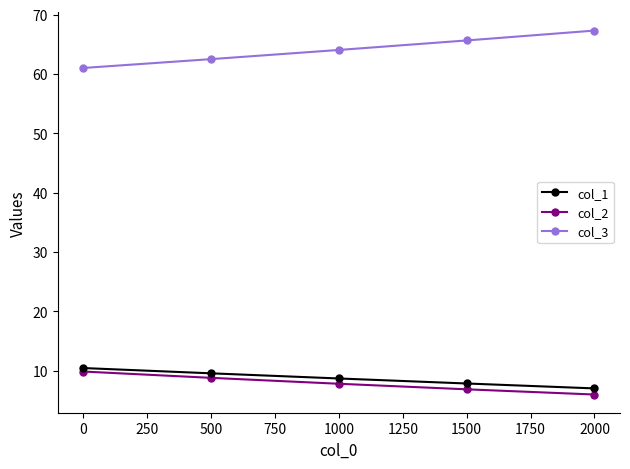

Does the chart display data point markers on the line(s)?

Yes